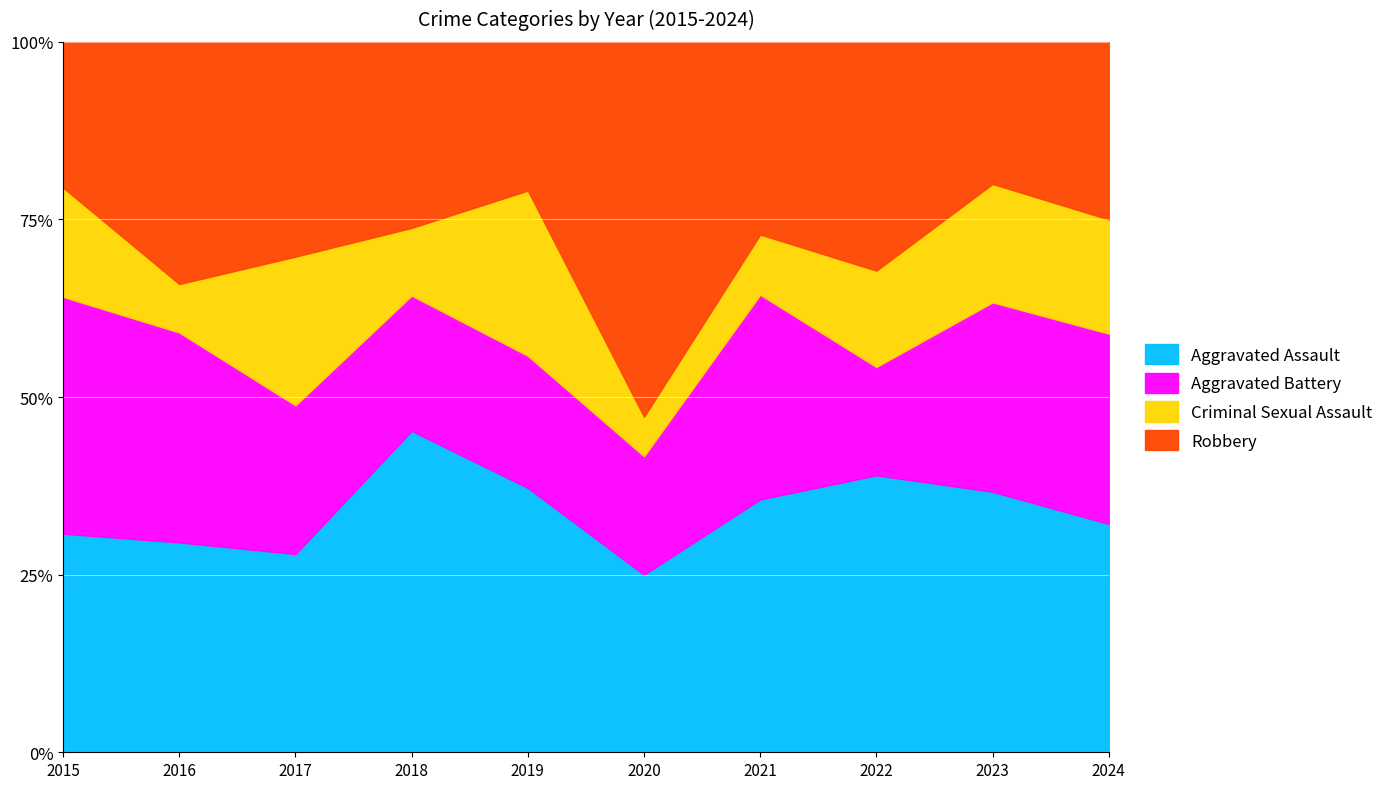

Which has a higher value, 2019 or 2016?

2019